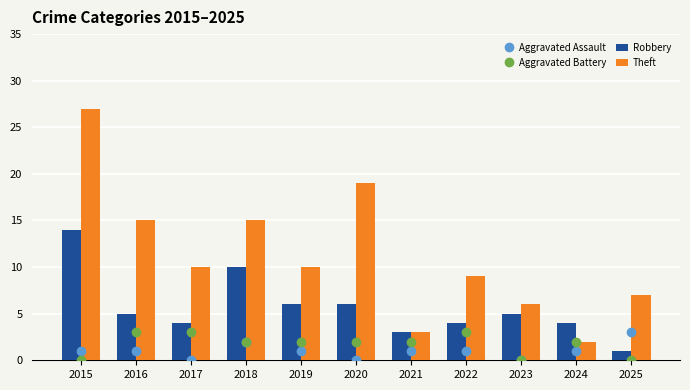

Reading right to left, list all the values displayed in this chart.

Aggravated Assault: 3	1	0	1	1	0	1	2	0	1	1
Aggravated Battery: 0	2	0	3	2	2	2	2	3	3	0
Robbery: 1	4	5	4	3	6	6	10	4	5	14
Theft: 7	2	6	9	3	19	10	15	10	15	27